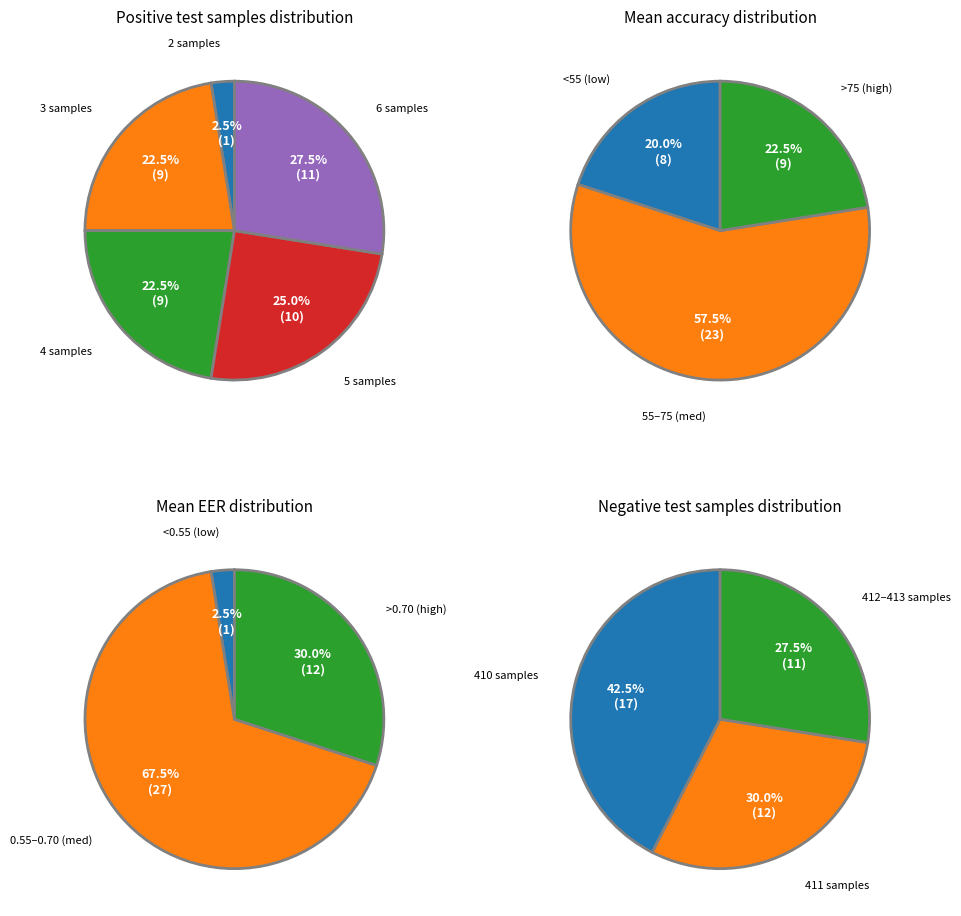

To the nearest percent, what is the average slice percentage?

20%